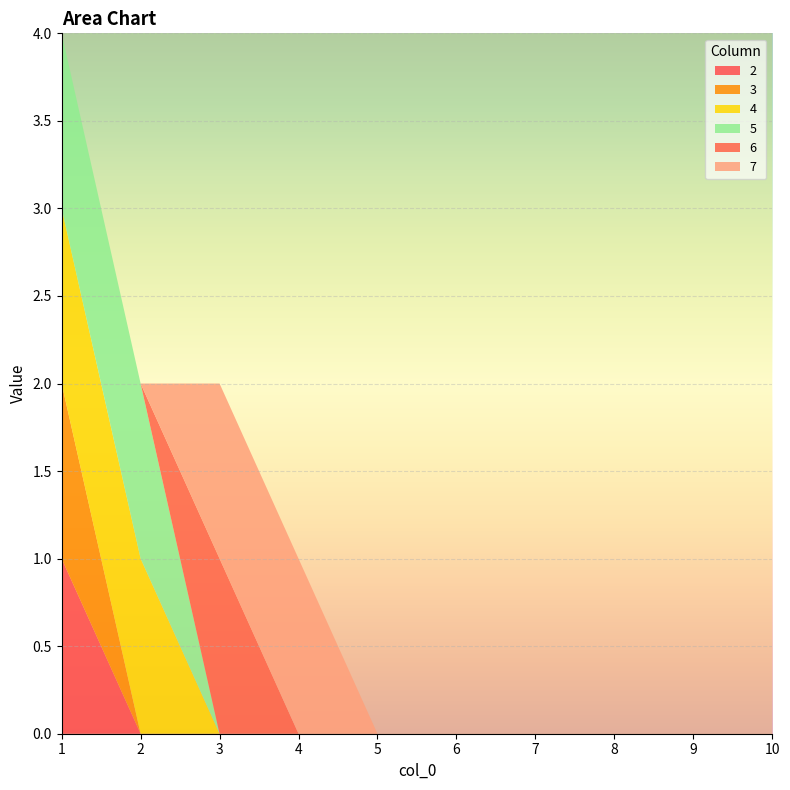

Reading right to left, transcribe all the data shown in this chart.

2: 0	0	0	0	0	0	0	0	0	1
3: 0	0	0	0	0	0	0	0	0	1
4: 0	0	0	0	0	0	0	0	1	1
5: 0	0	0	0	0	0	0	0	1	1
6: 0	0	0	0	0	0	0	1	0	0
7: 0	0	0	0	0	0	1	1	0	0